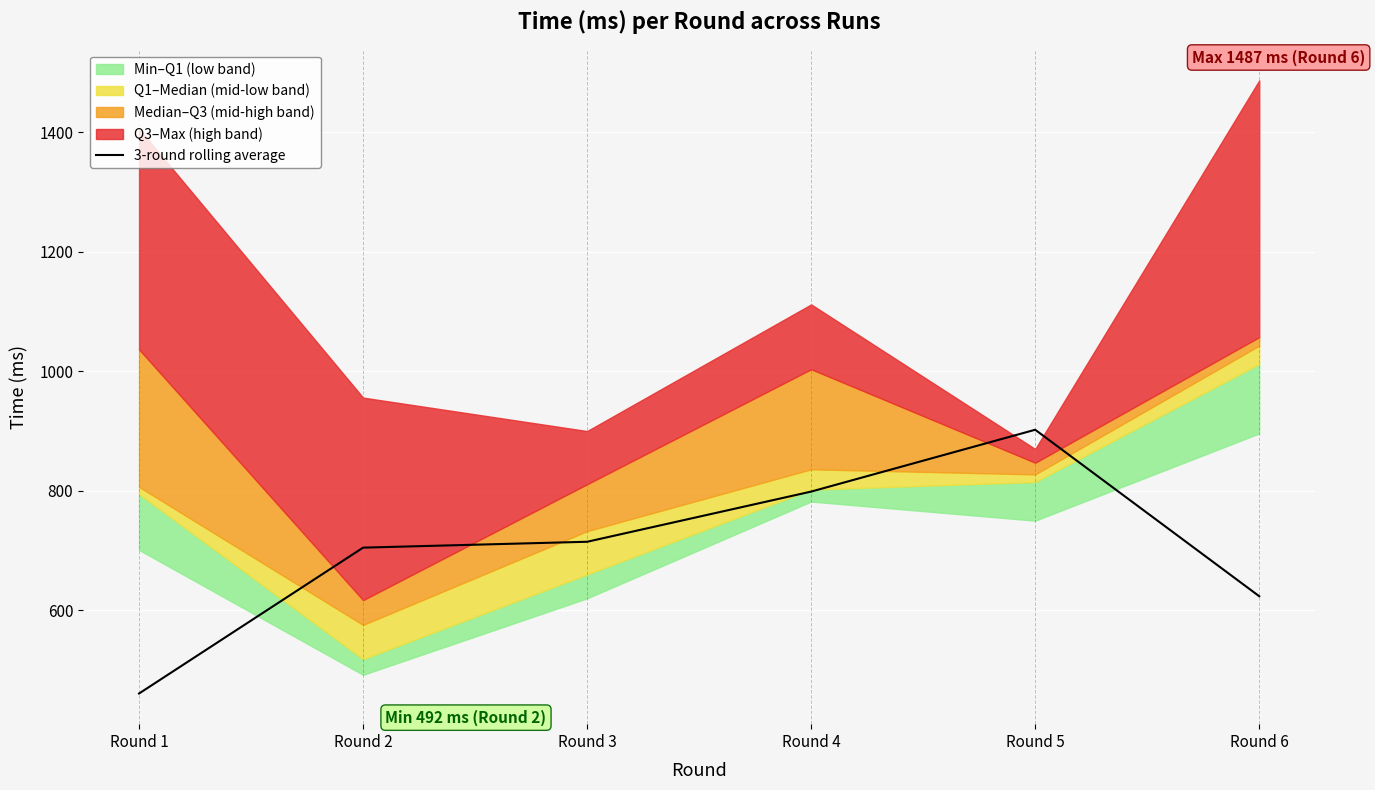

At which category does the data reach its first local peak?

Round 5